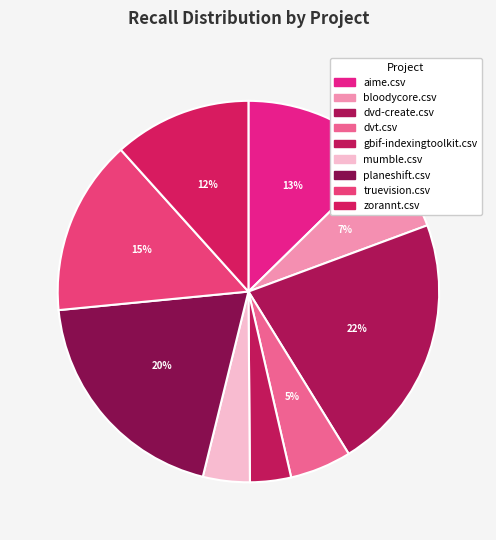

Which category has the biggest portion of the pie?

dvd-create.csv